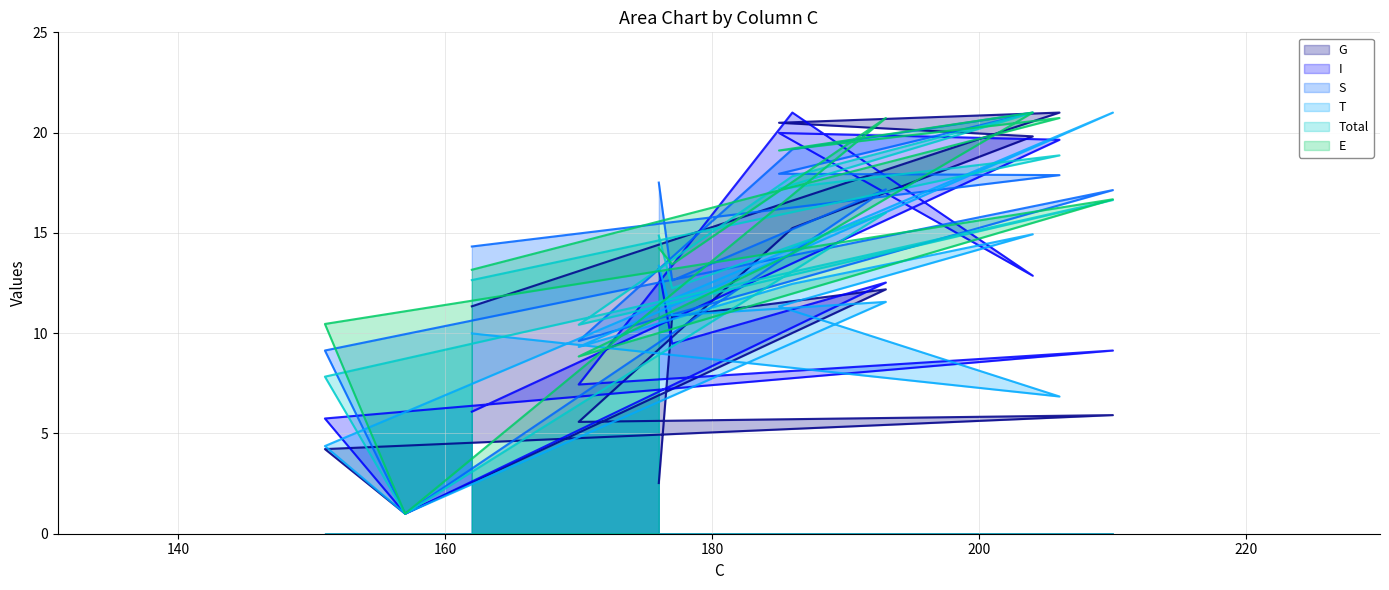

How many values in the G series are below 11?

6